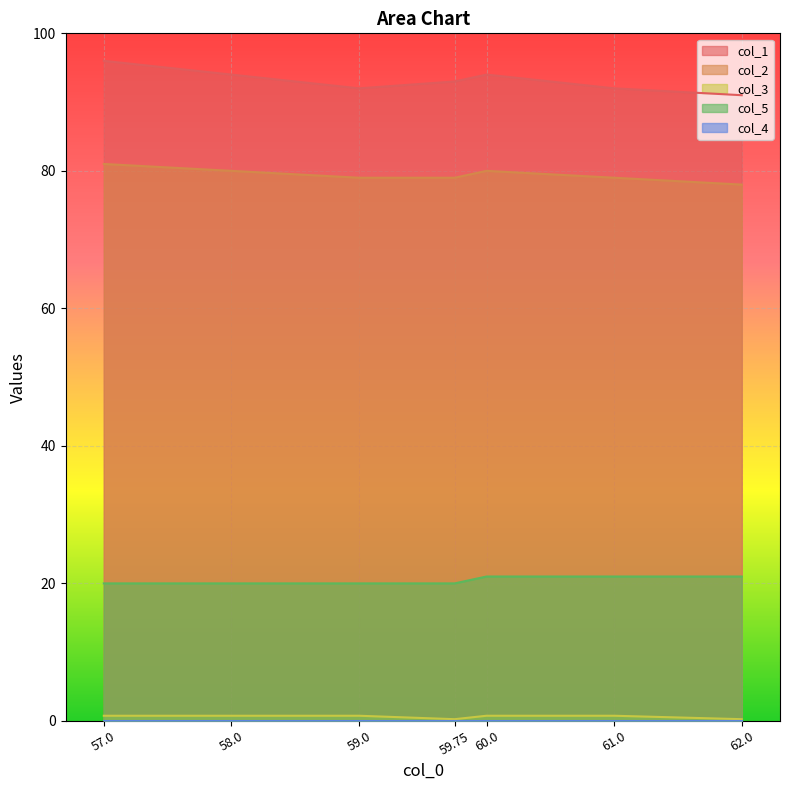

What is the value of the col_2 point at the 7th from the left?

78.0